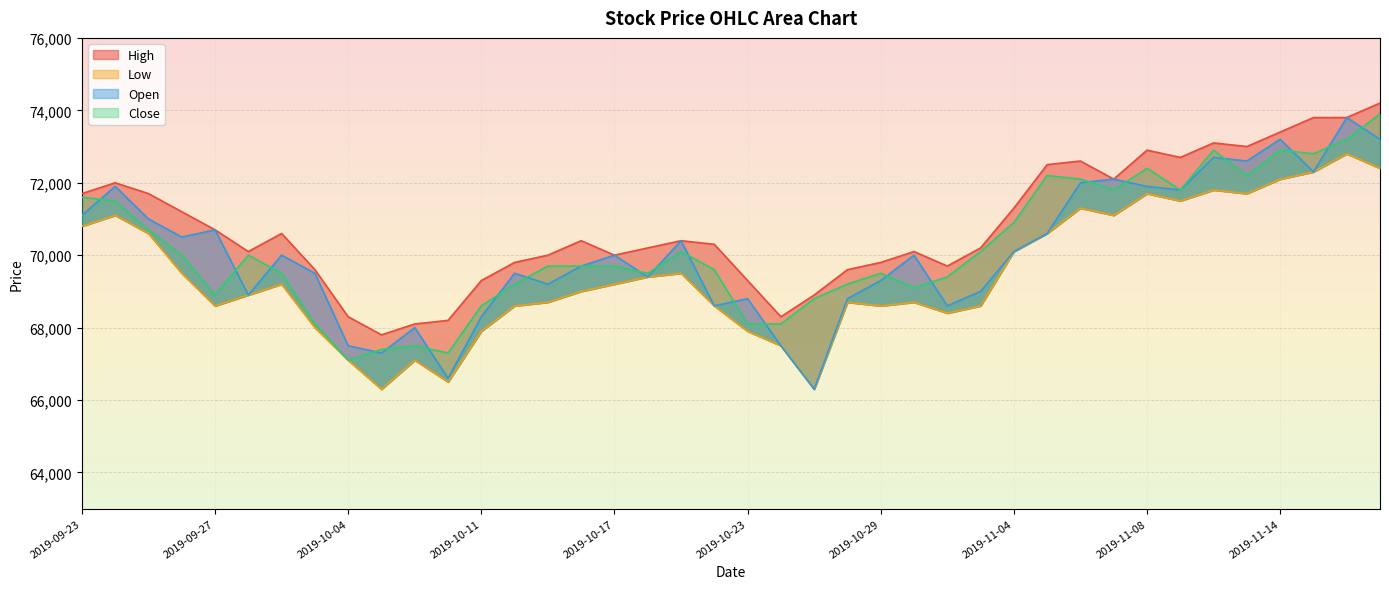

At which label does Low first exceed 69200?

2019-09-23